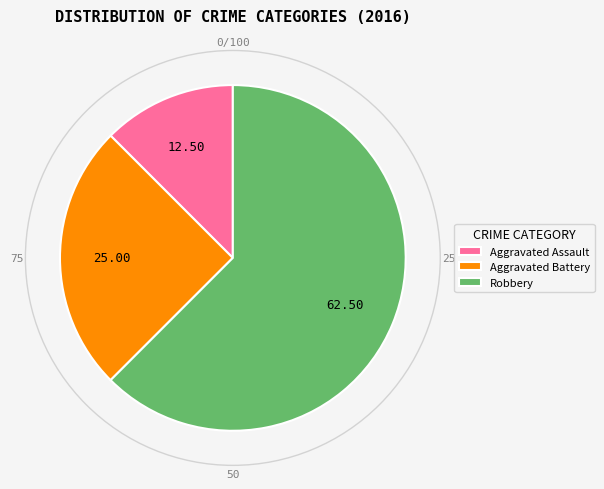

Which slice represents more than half of the pie?

Robbery